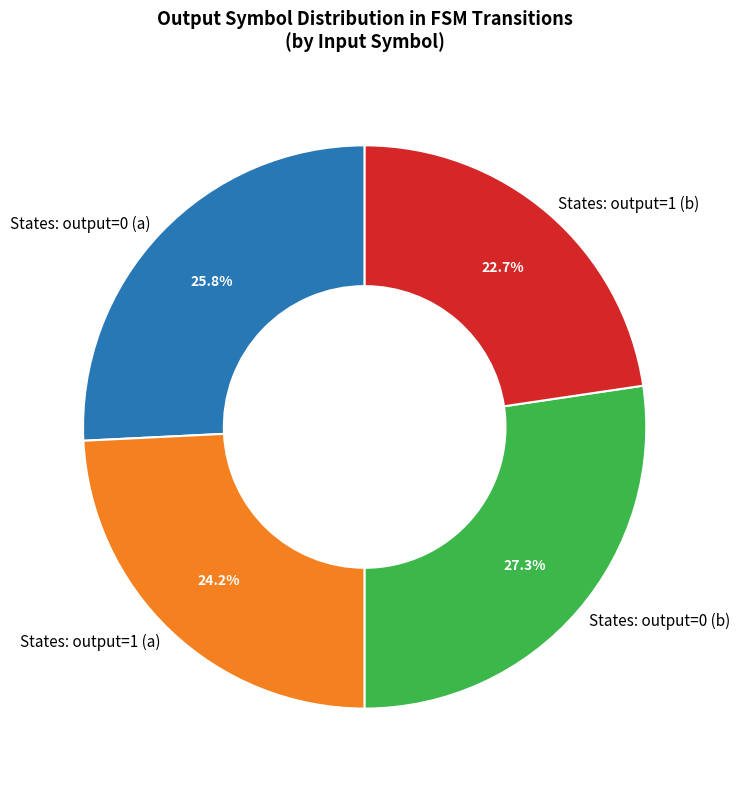

What percentage do States: output=0 (a) and States: output=1 (a) together represent?

50.0%